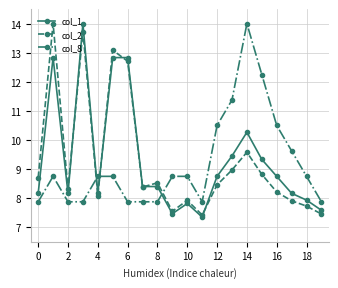

True or false: col_2 has more than 0 points higher than both neighbors.

True